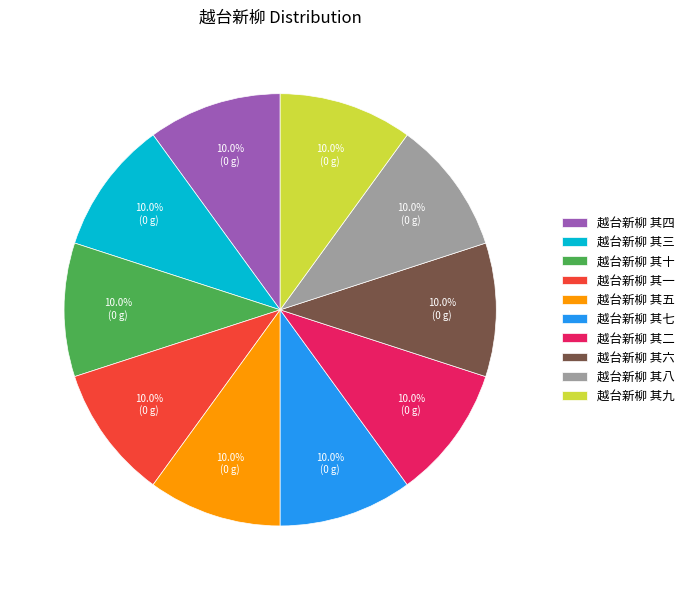

What percentage is NOT represented by 越台新柳 其七?

90.0%